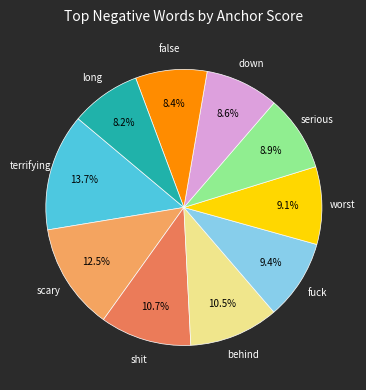

Is there any slice that represents more than half of the pie?

No